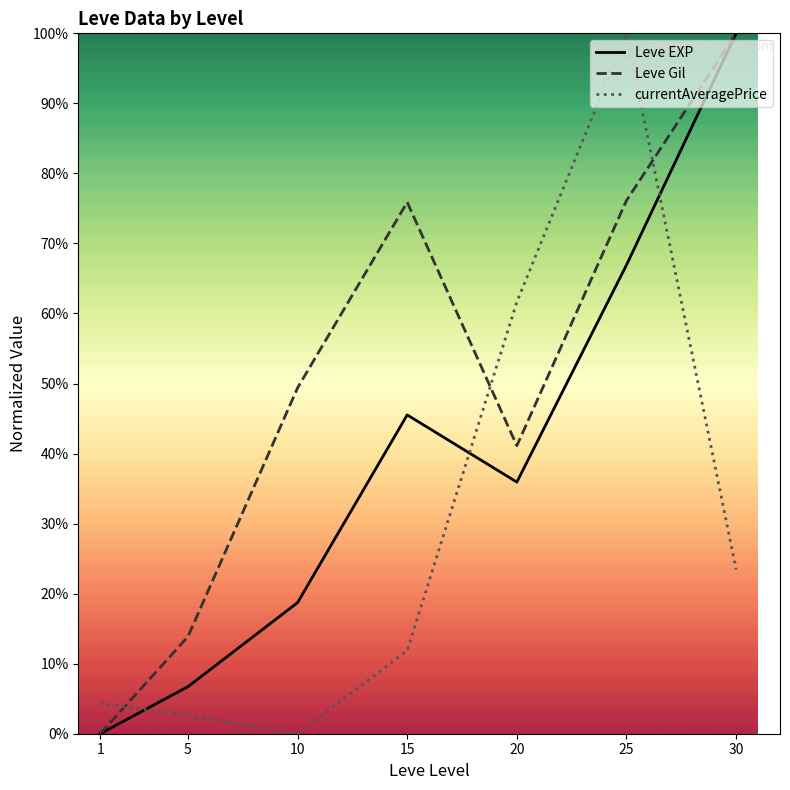

True or false: currentAveragePrice and Leve EXP intersect in this chart.

True